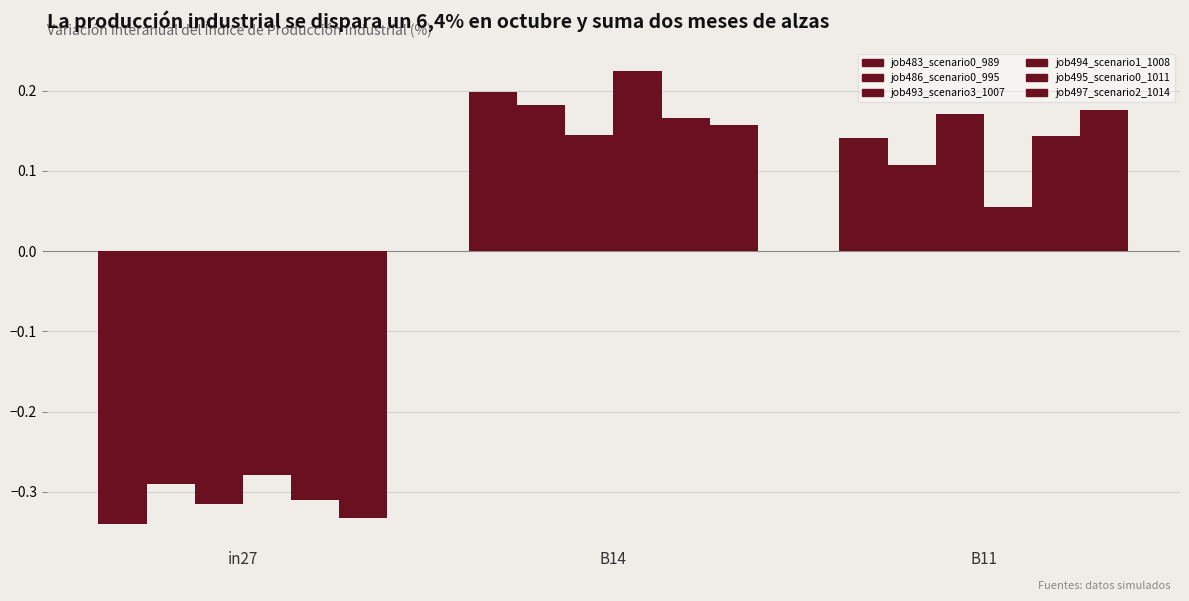

Count the number of categories in the chart.

3